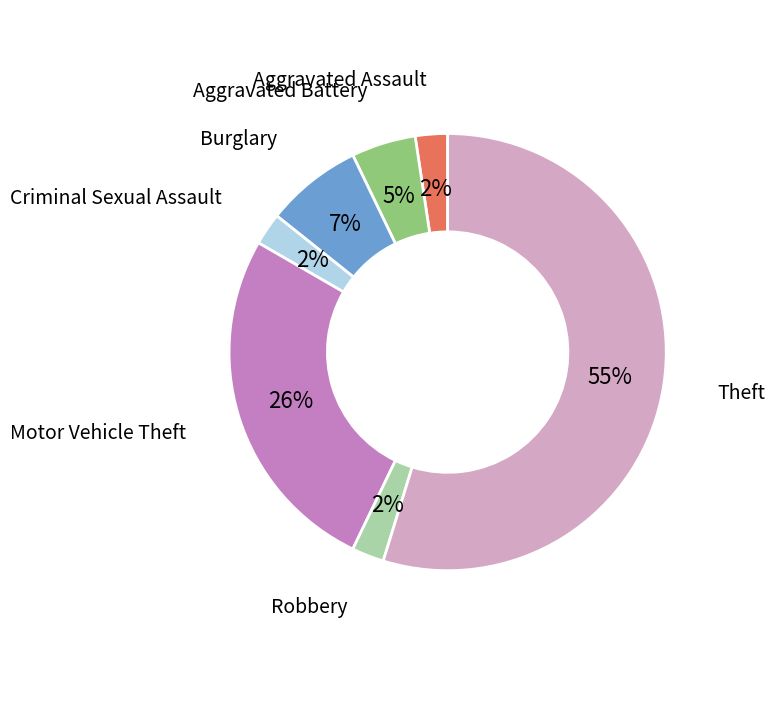

Does any single category account for the majority?

Yes